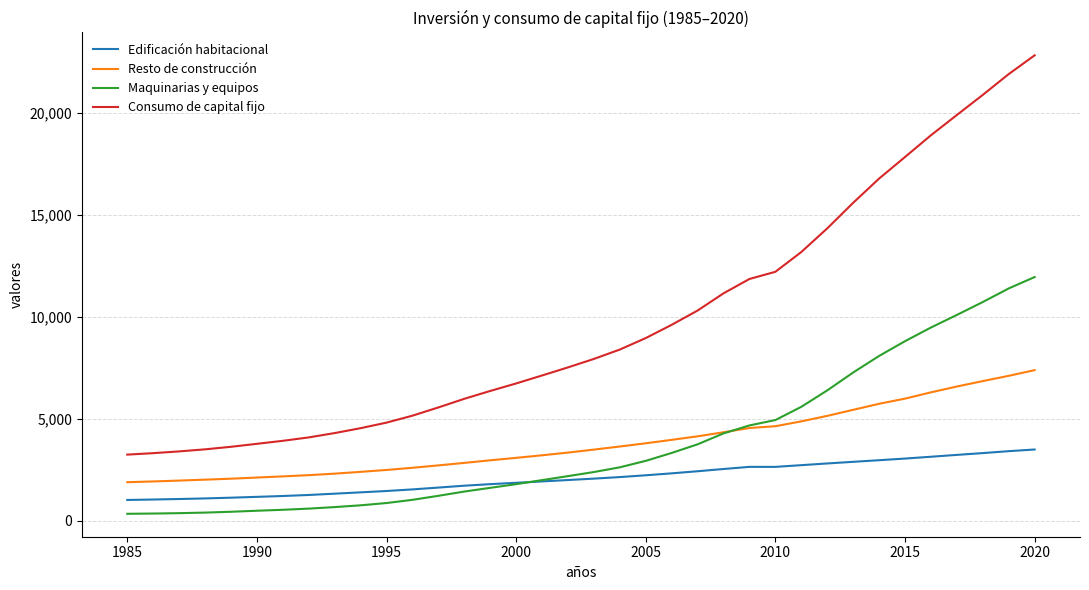

List the series in order of their peak value, lowest first.

Edificación habitacional, Resto de construcción, Maquinarias y equipos, Consumo de capital fijo